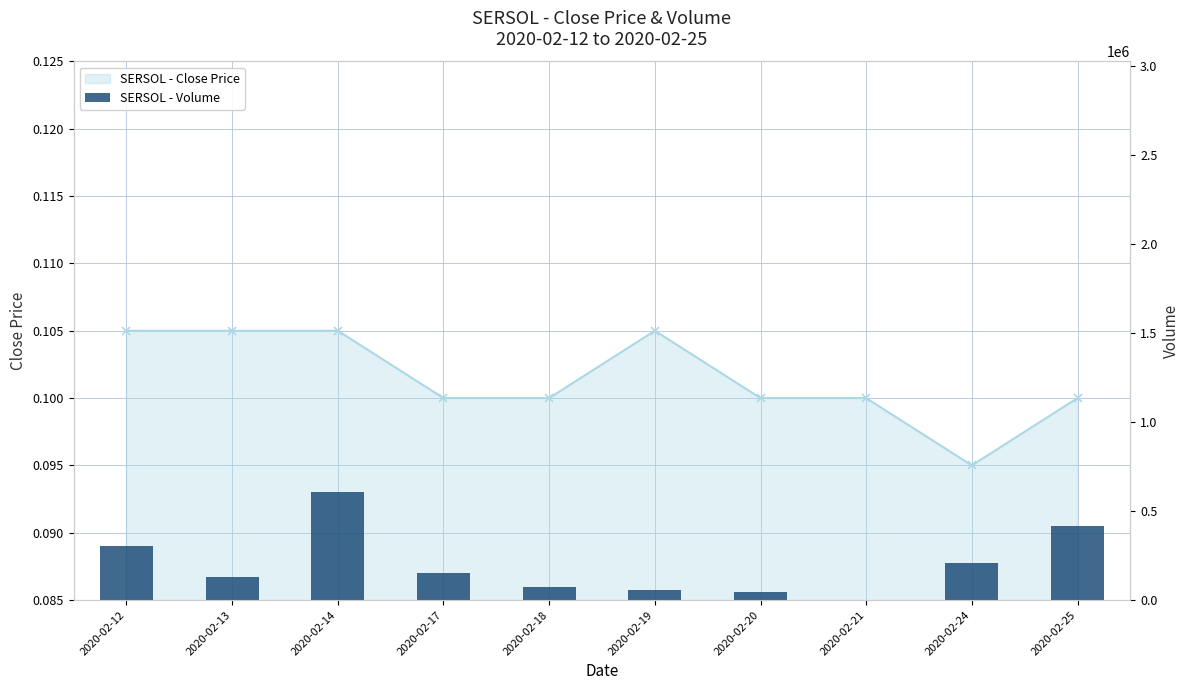

List the labels in order of value, smallest first.

2020-02-21, 2020-02-20, 2020-02-19, 2020-02-18, 2020-02-13, 2020-02-17, 2020-02-24, 2020-02-12, 2020-02-25, 2020-02-14